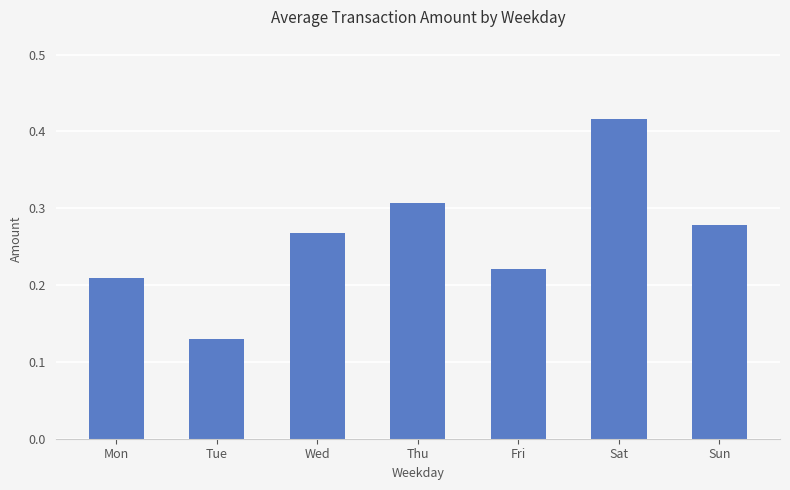

Between Mon and Fri, which is larger?

Fri